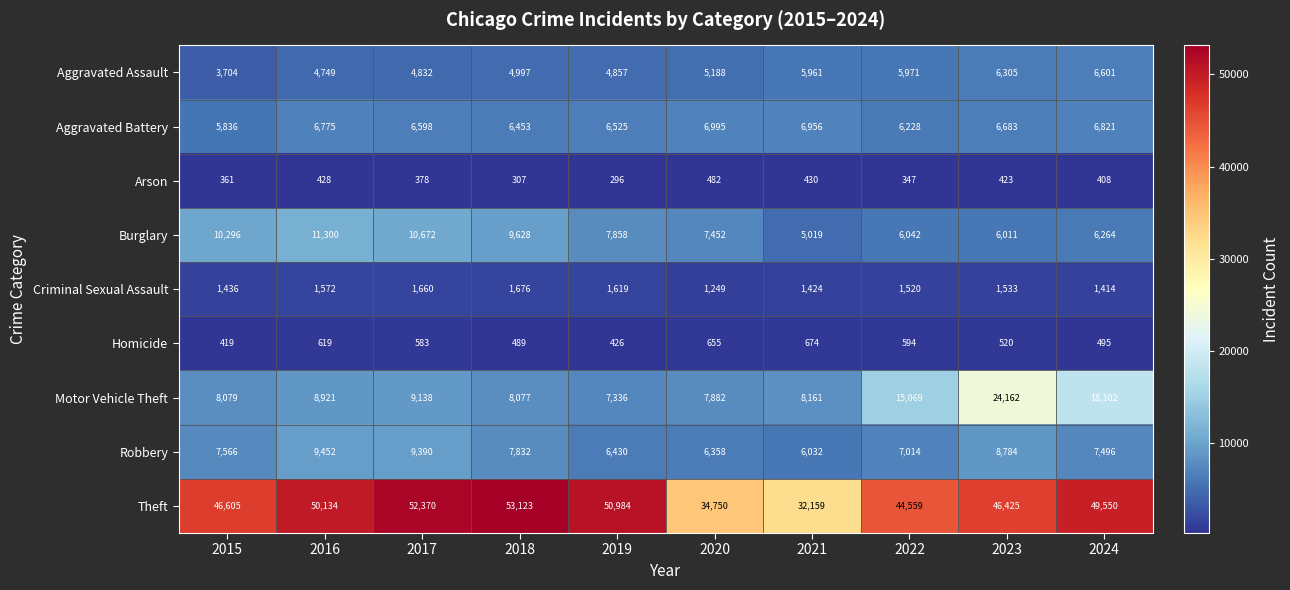

What is the average value of the Homicide series?

547